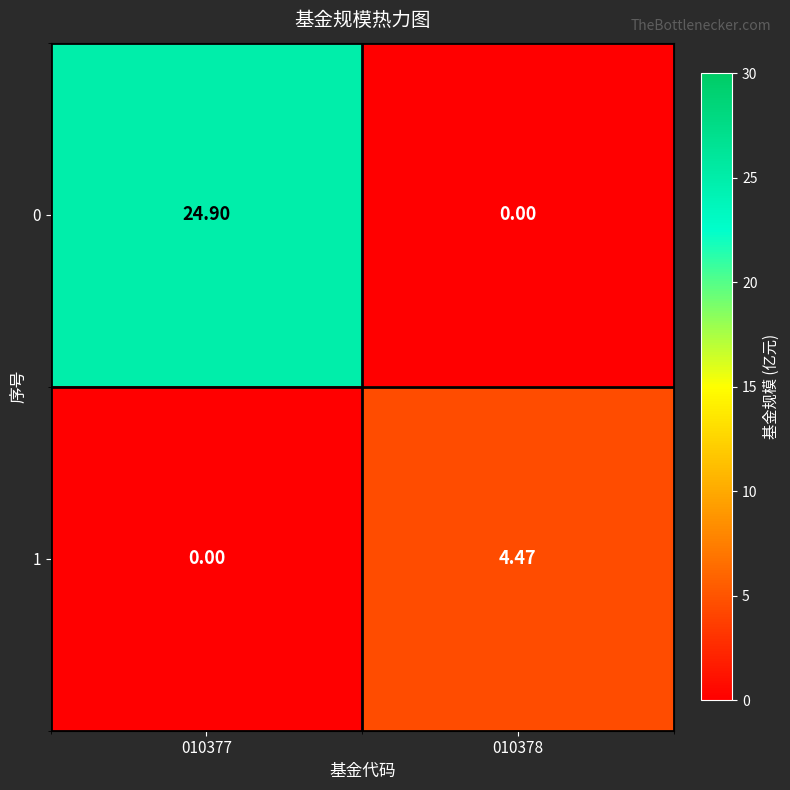

Rank the series by their average value, from highest to lowest.

0, 1